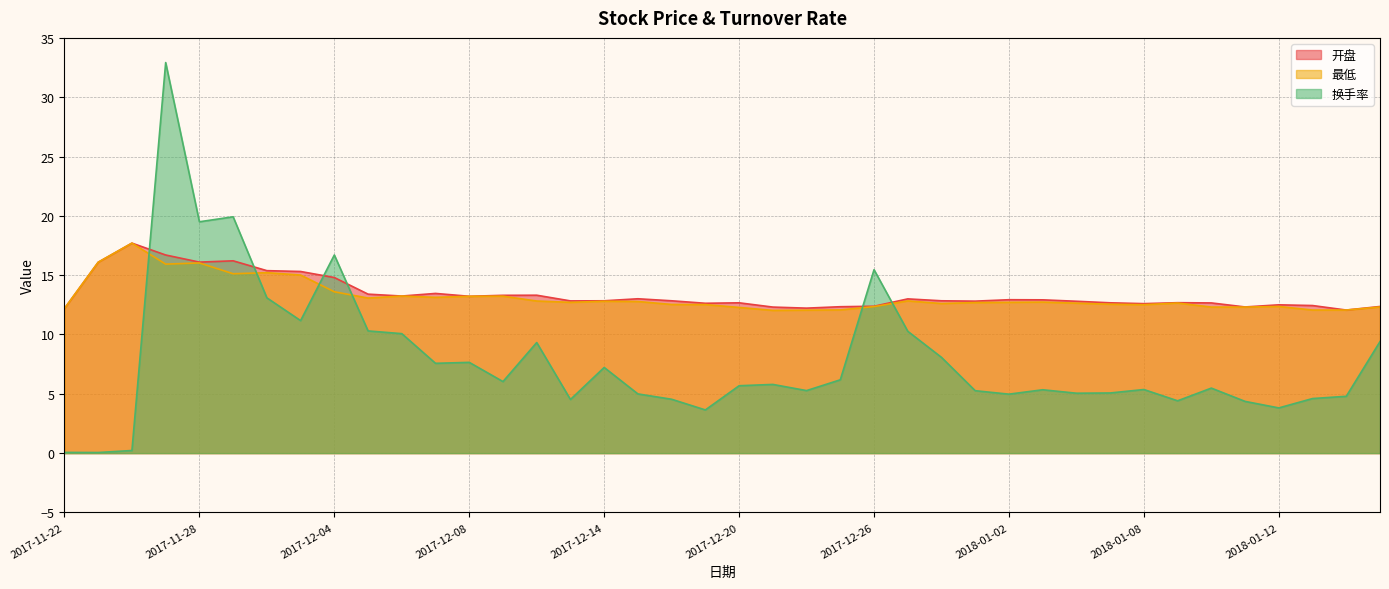

What is the difference between the second highest and minimum values in the 最低 series?

4.1